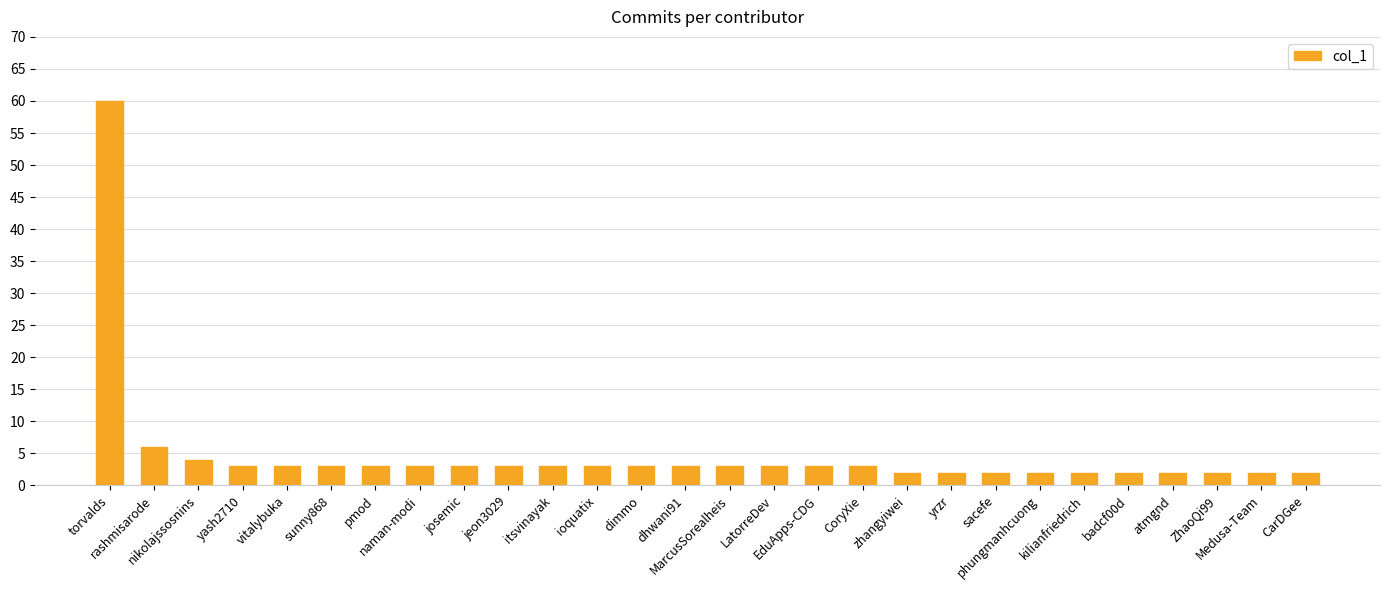

How many bars are there in total?

28